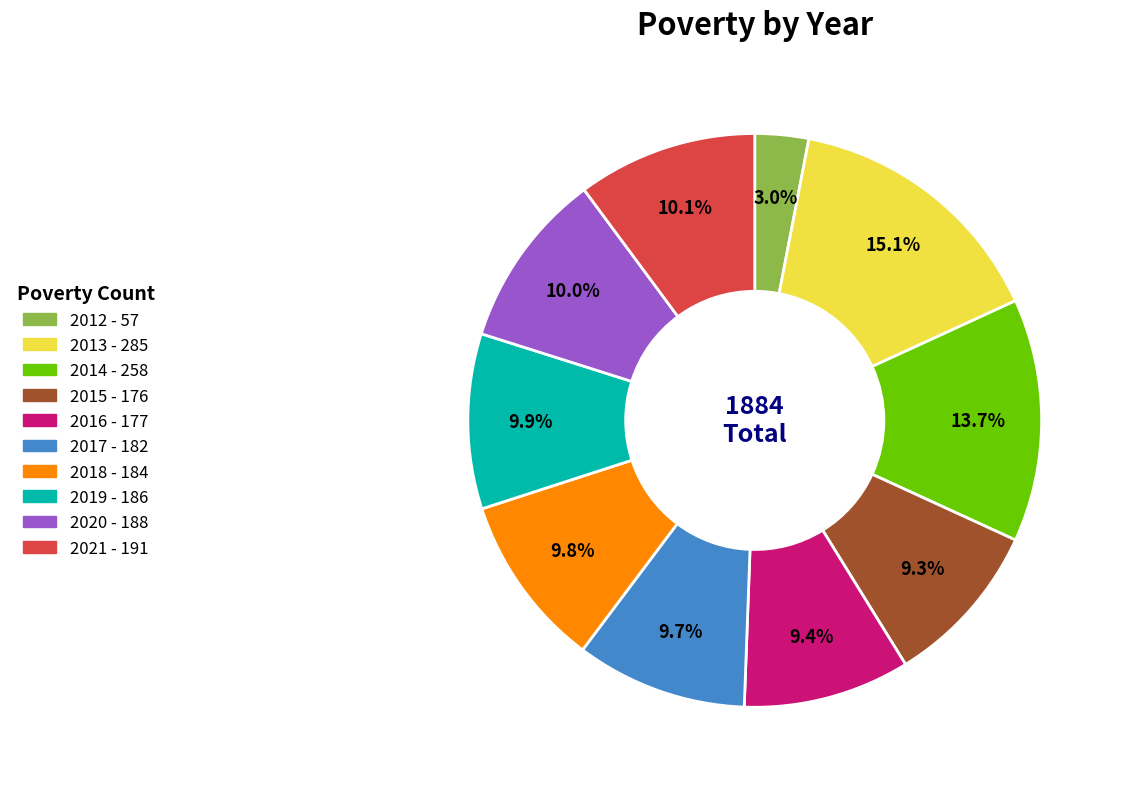

Between 2013 and 2015, which is larger?

2013